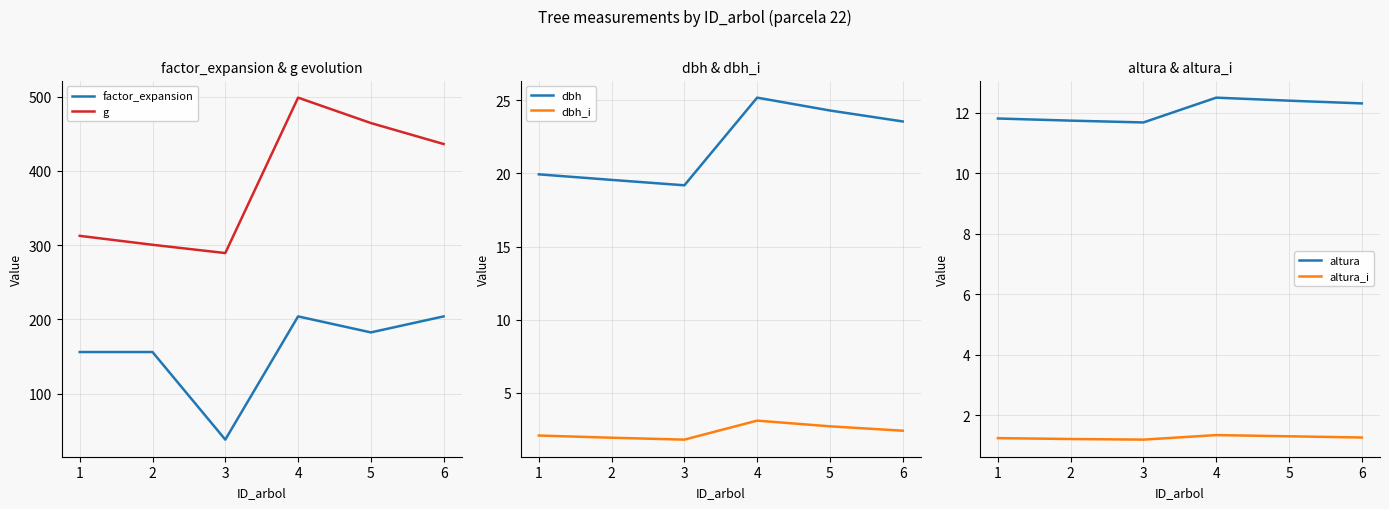

Rank the series by their maximum value, from highest to lowest.

g, factor_expansion, dbh, altura, dbh_i, altura_i